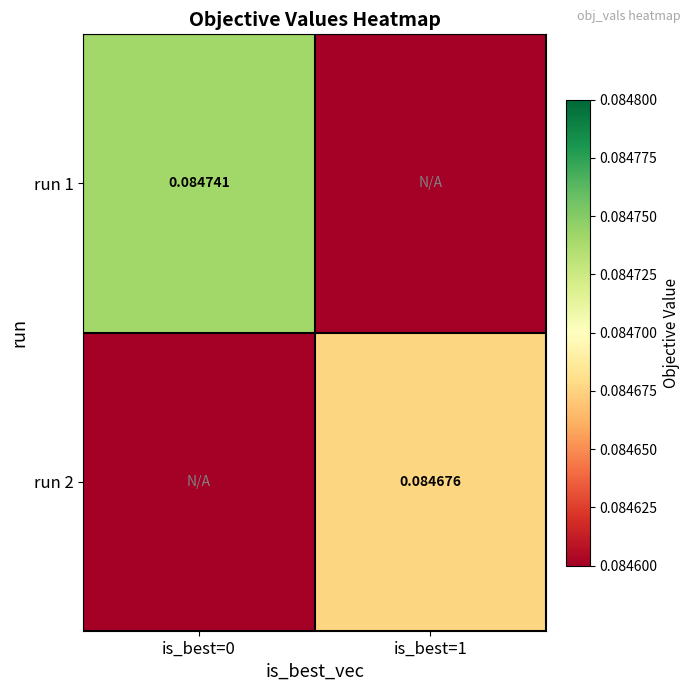

What is the total value across all series at is_best=1?

0.1